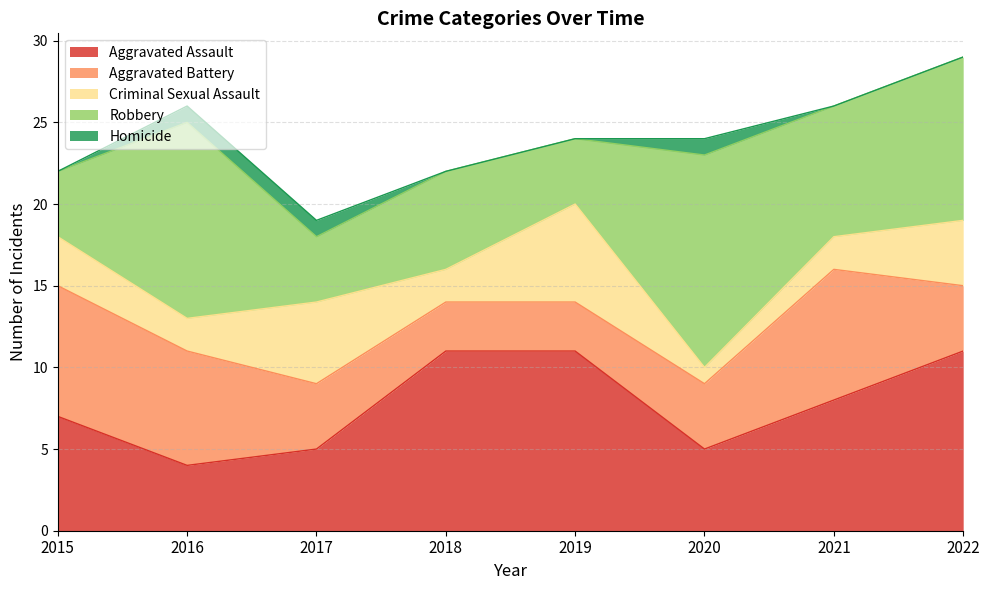

How many intersections are there between Aggravated Battery and Criminal Sexual Assault?

4